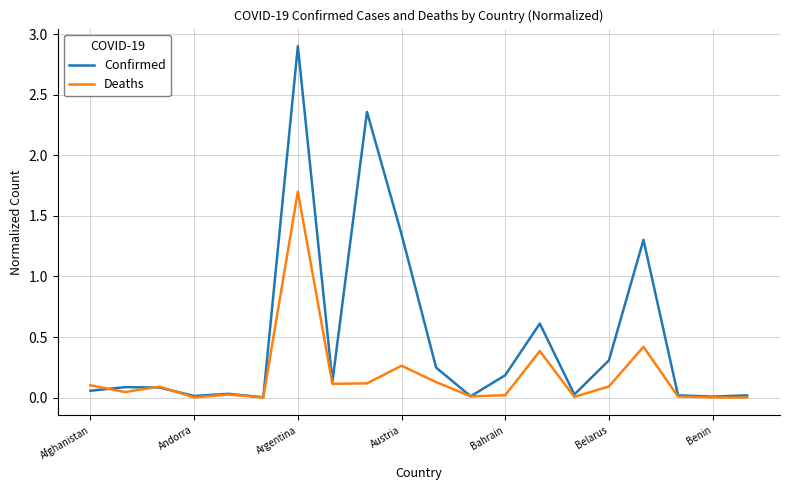

Which series has the widest spread of values?

Confirmed